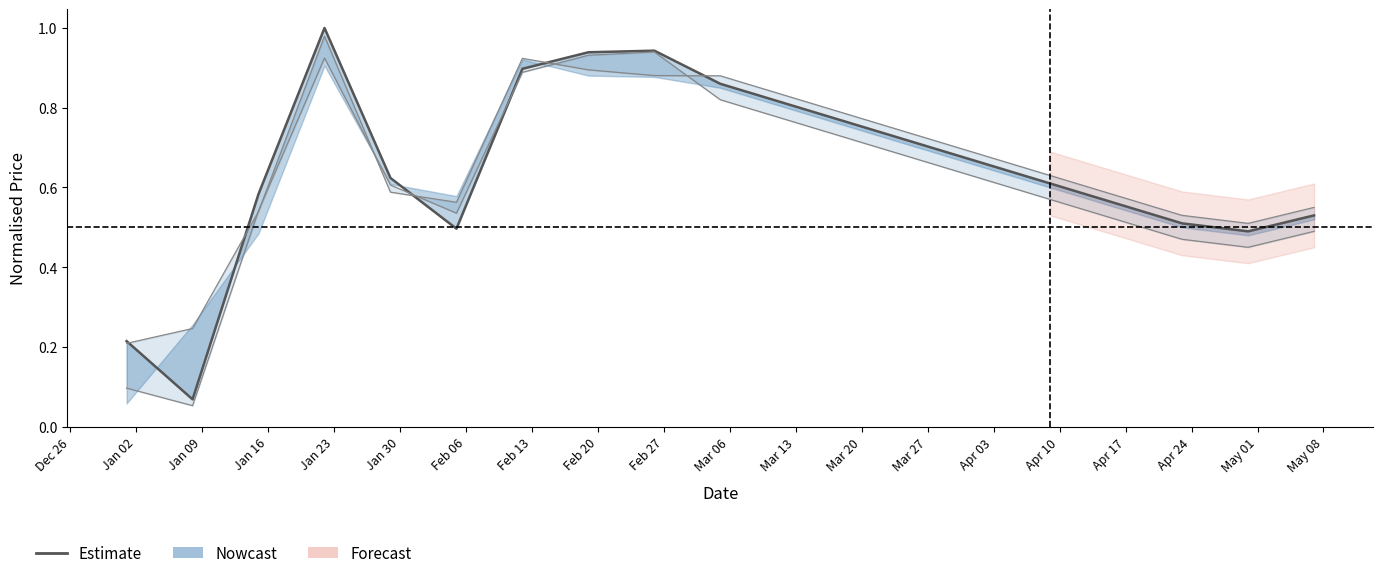

After their last crossing, which series has the higher values: Close (Estimate) or High?

High